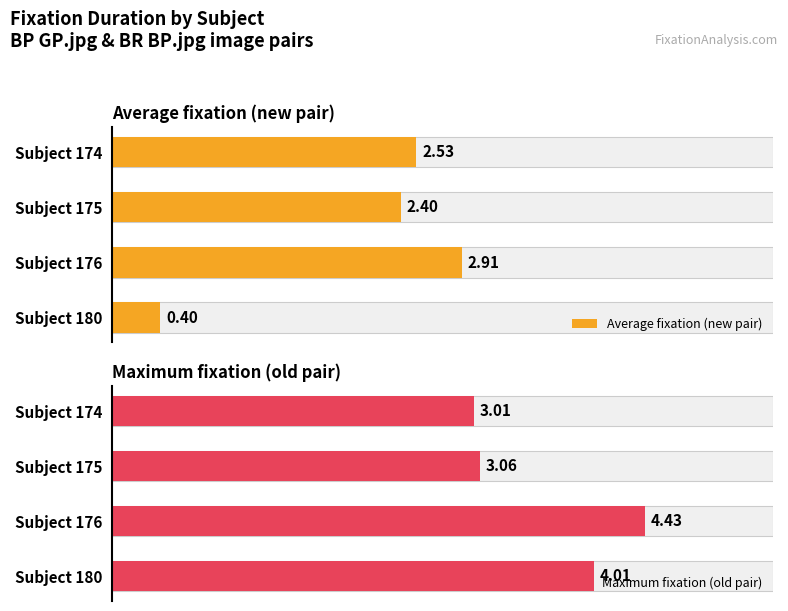

List the series in order of their overall mean, highest first.

Maximum fixation (old pair), Average fixation (new pair)